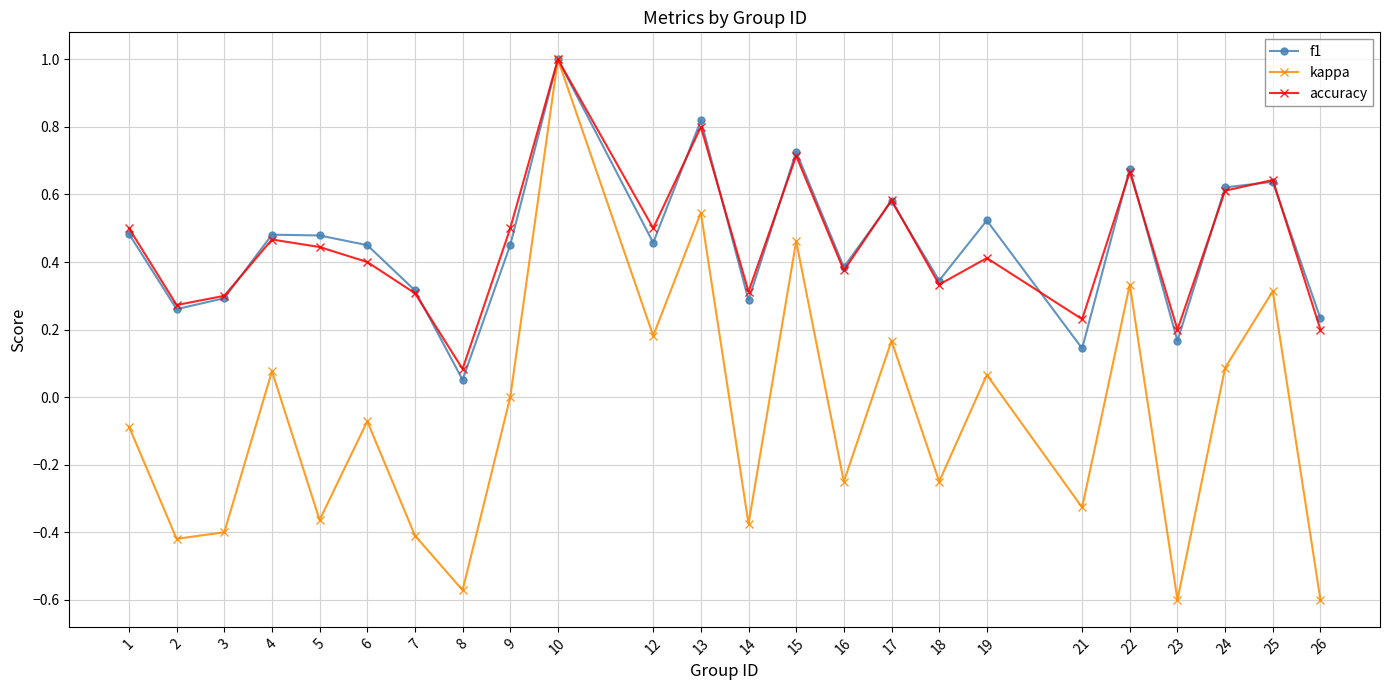

What is the maximum value shown in the chart?

1.0